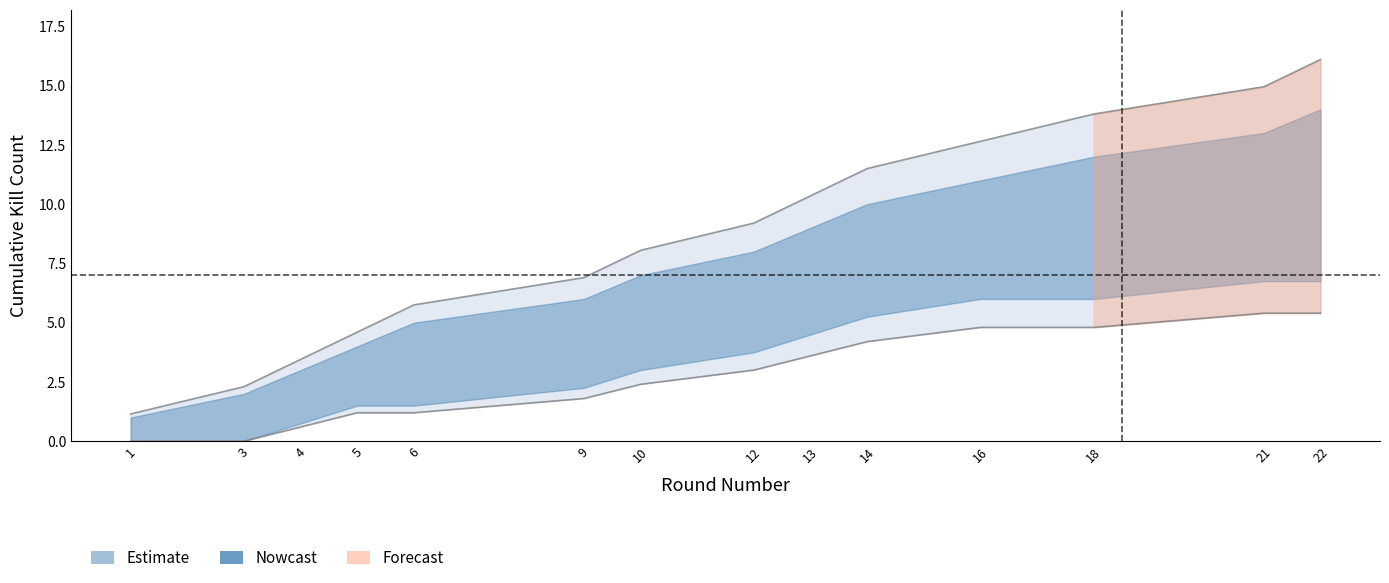

Reading right to left, transcribe all the data shown in this chart.

Kills per round (cumulative): 16.1	14.9	13.8	12.6	11.5	10.3	9.2	8.0	6.9	5.8	4.6	3.4	2.3	1.1
Killer kills: 5.4	5.4	4.8	4.8	4.2	3.6	3.0	2.4	1.8	1.2	1.2	0.6	0.0	0.0